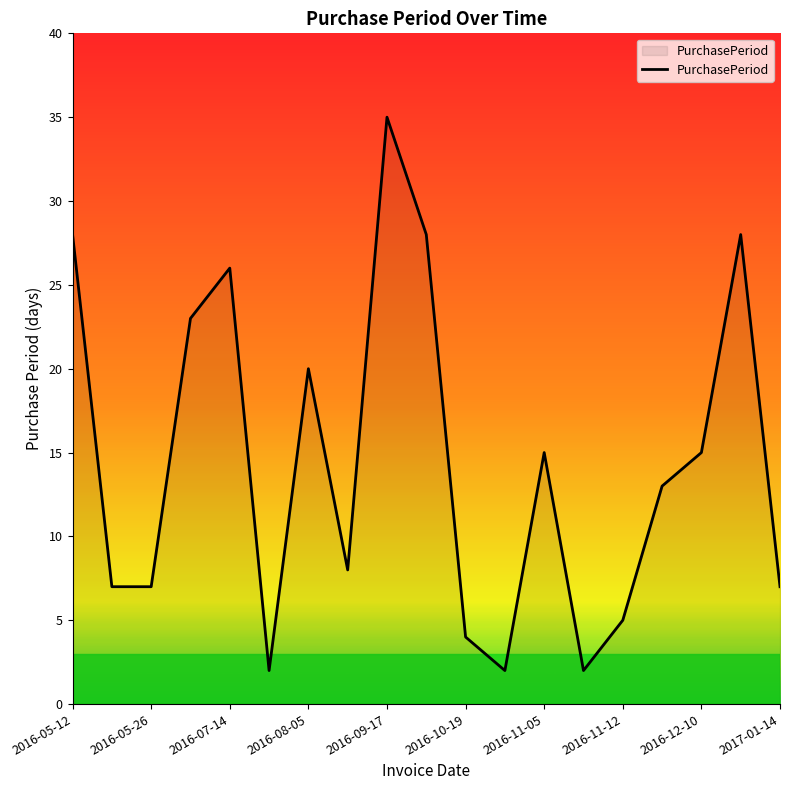

How many lines are shown in the chart?

1